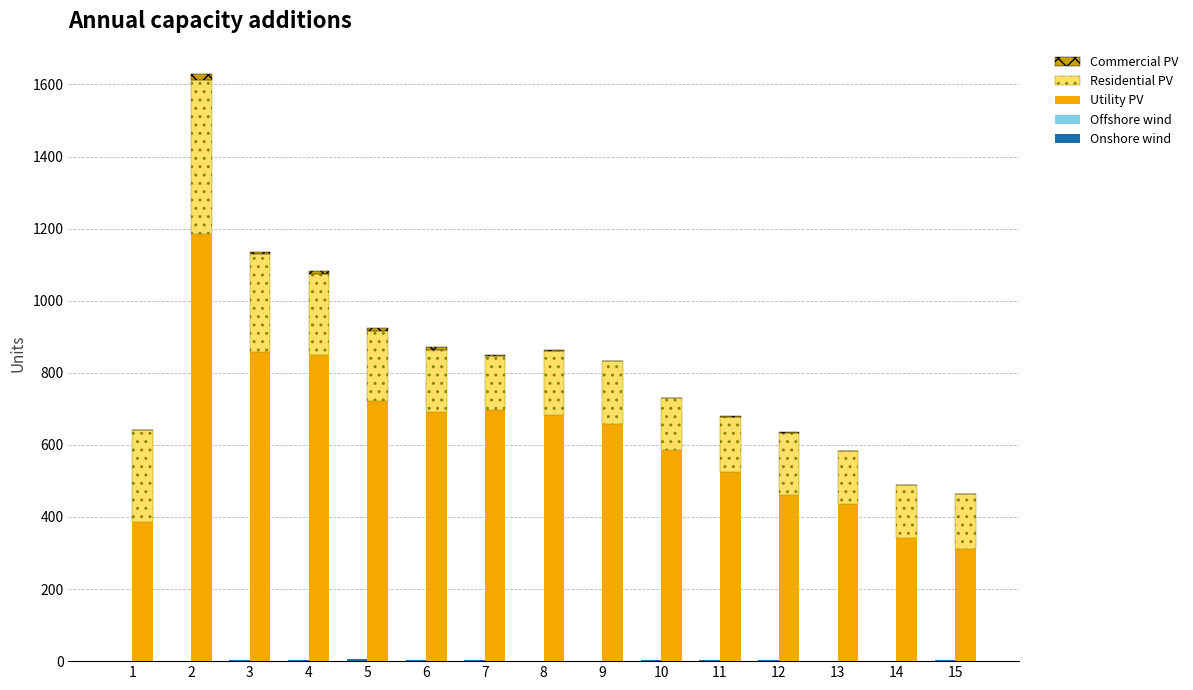

Reading left to right, list all the values displayed in this chart.

Onshore wind: 0	1	2	4	5	2	2	1	1	2	3	3	1	1	4
Offshore wind: 0	0	0	0	0	0	0	0	0	0	0	0	0	0	0
Utility PV: 386	1184	857	849	723	691	696	684	659	586	526	460	437	342	310
Residential PV: 254	428	273	226	194	172	151	177	173	145	152	174	145	146	155
Commercial PV: 1	17	5	8	7	9	2	3	0	0	2	1	1	1	0